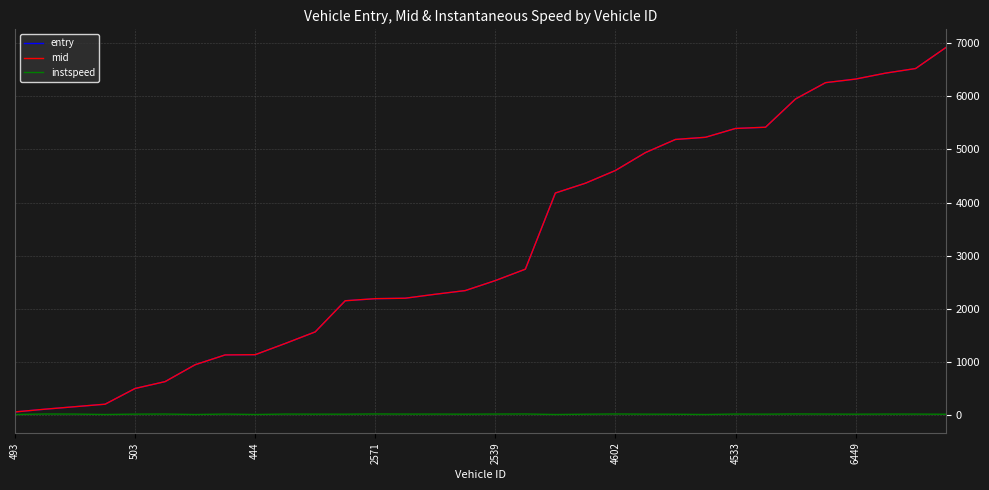

Which series has the largest range (max minus min)?

mid